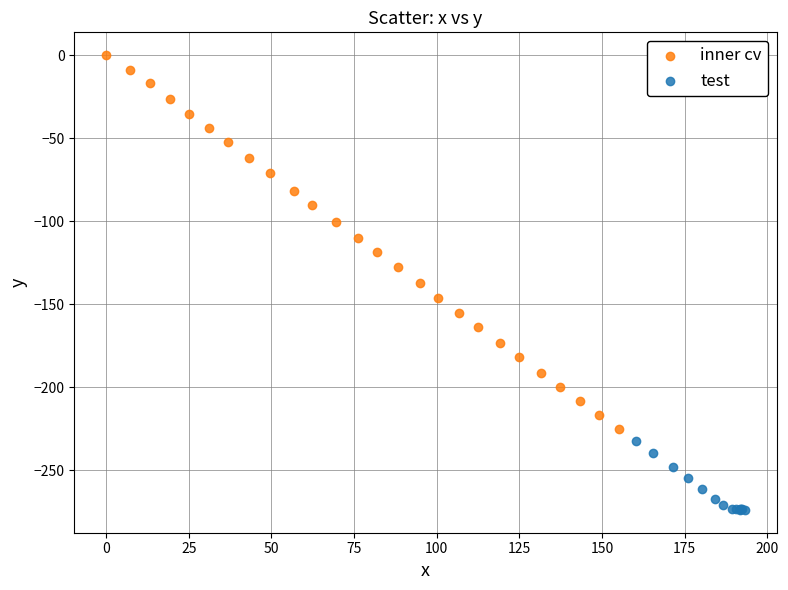

Which series contains the lowest Y value?

test